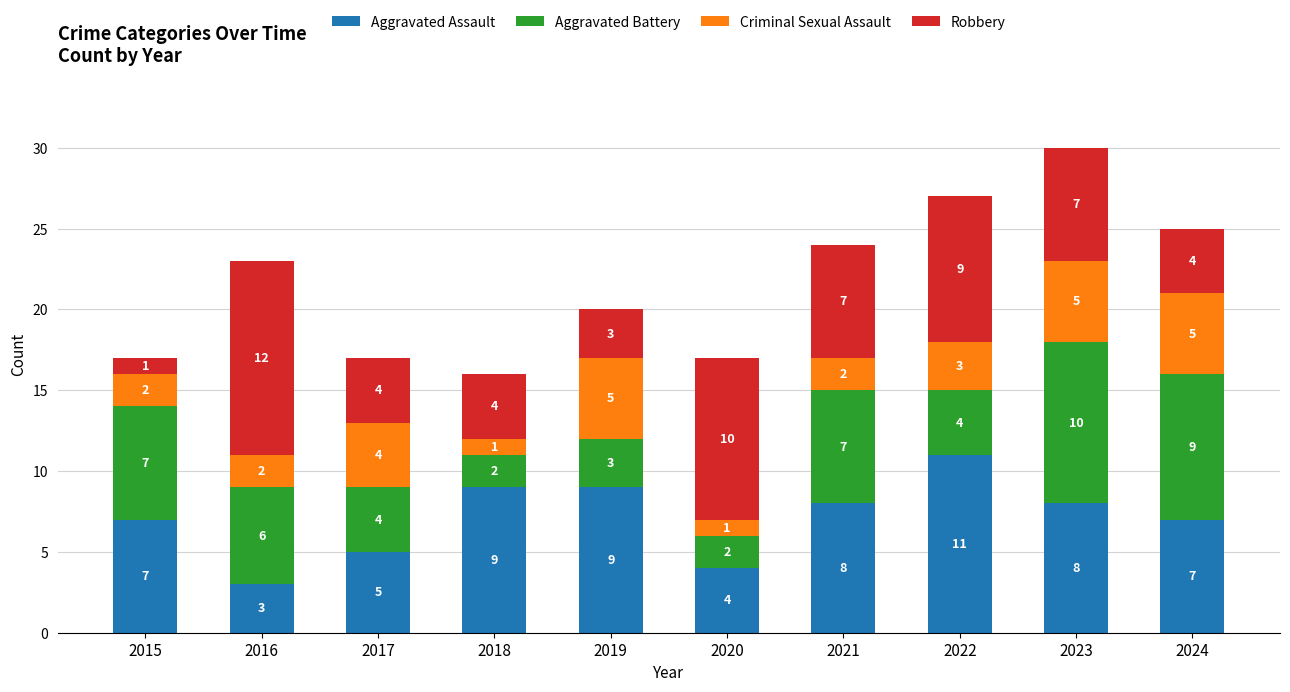

Reading left to right, what are the values for Aggravated Assault?

2015=7	2016=3	2017=5	2018=9	2019=9	2020=4	2021=8	2022=11	2023=8	2024=7